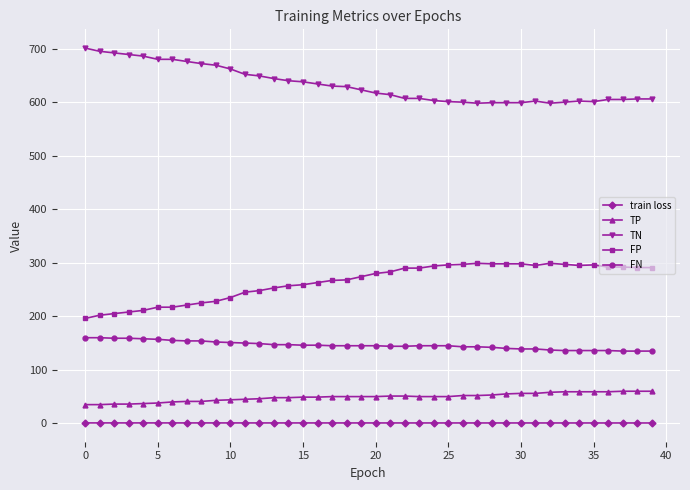

What is the value of the FN point at the 11th from the left?

151.0